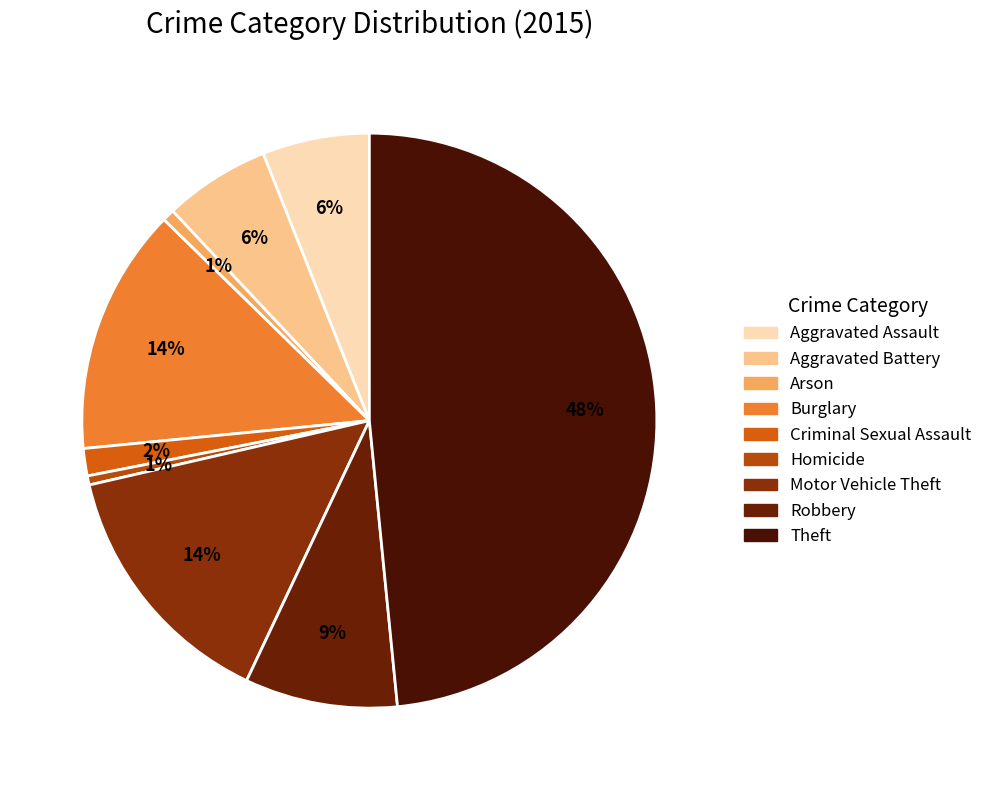

To the nearest percent, what is the difference between the Burglary and Aggravated Assault slice percentages?

8%